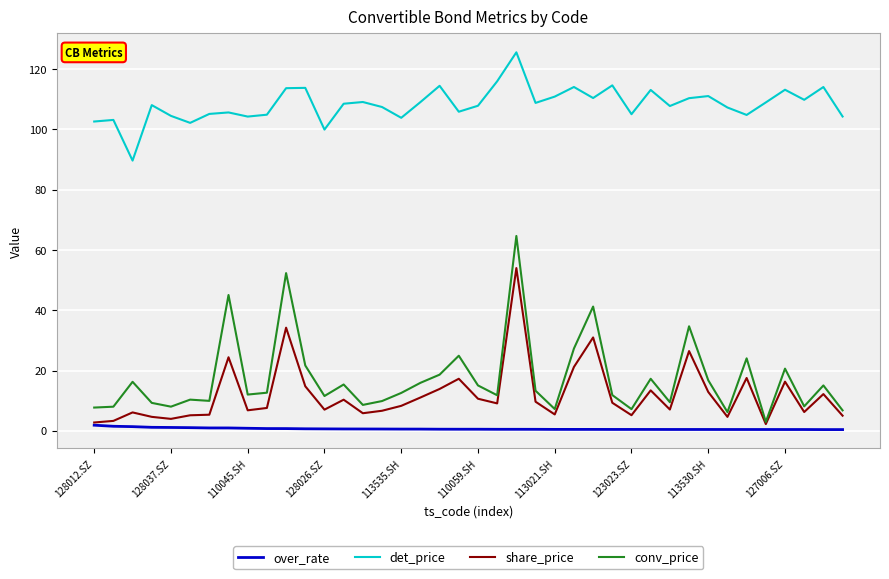

What is the minimum value for det_price?

89.6